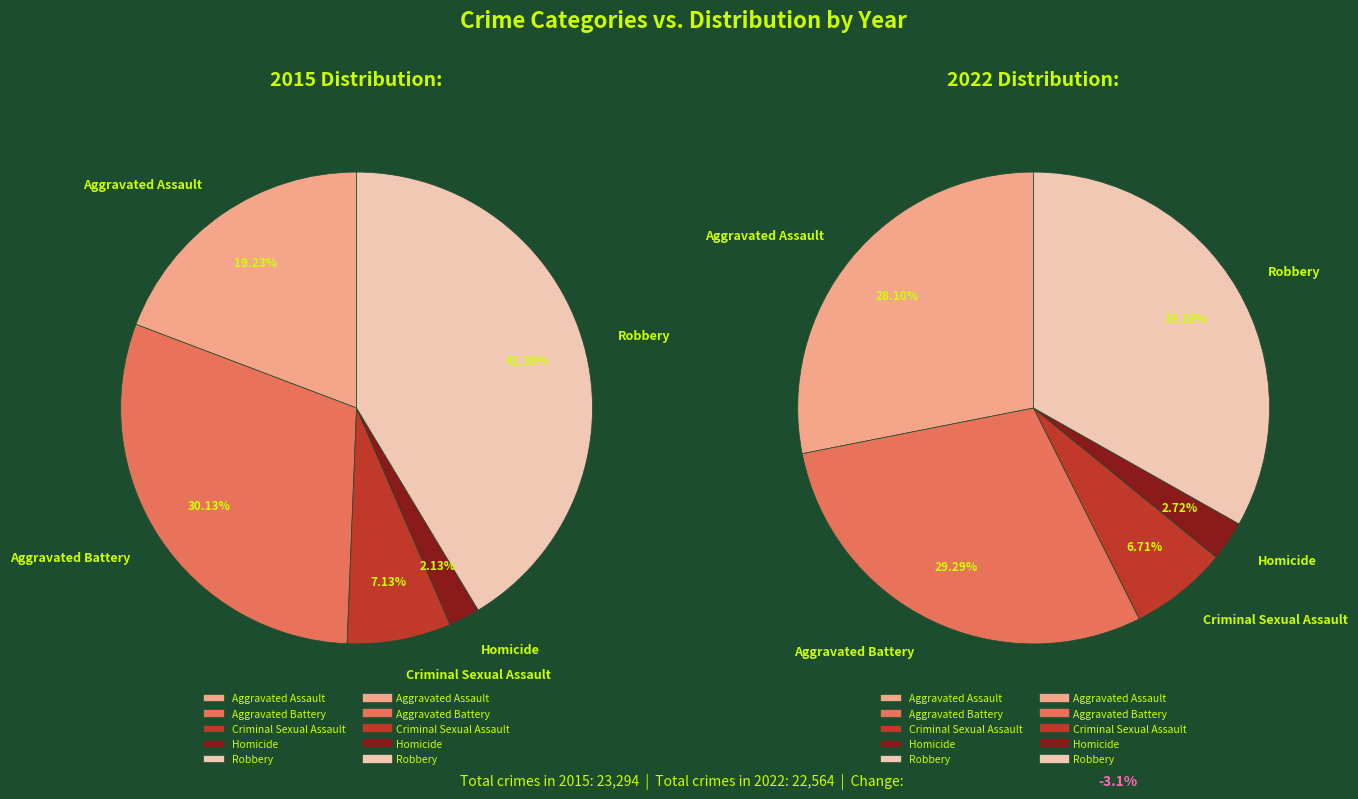

To the nearest percent, what is the difference between the Aggravated Battery and Robbery slice percentages?

4%